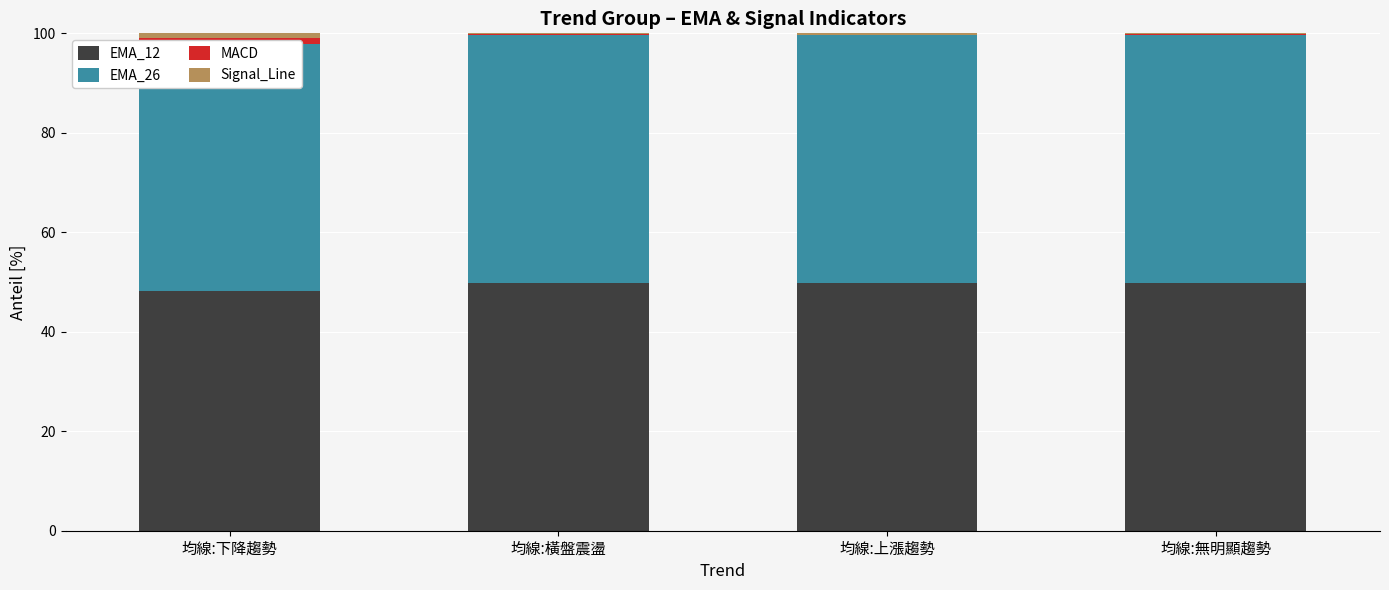

What is the difference between the maximum and minimum values in the Signal_Line series?

0.8